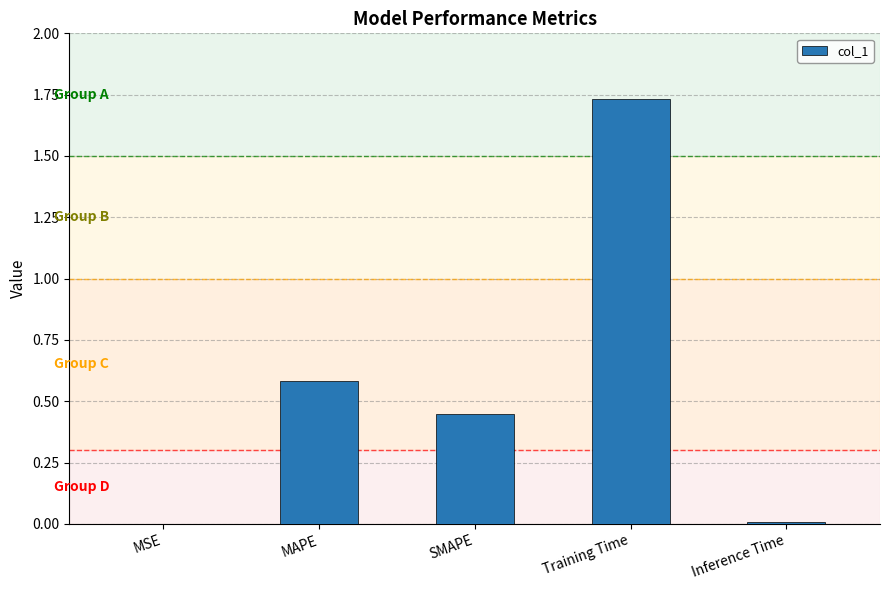

Is it true that the value at Inference Time is 0.0?

True